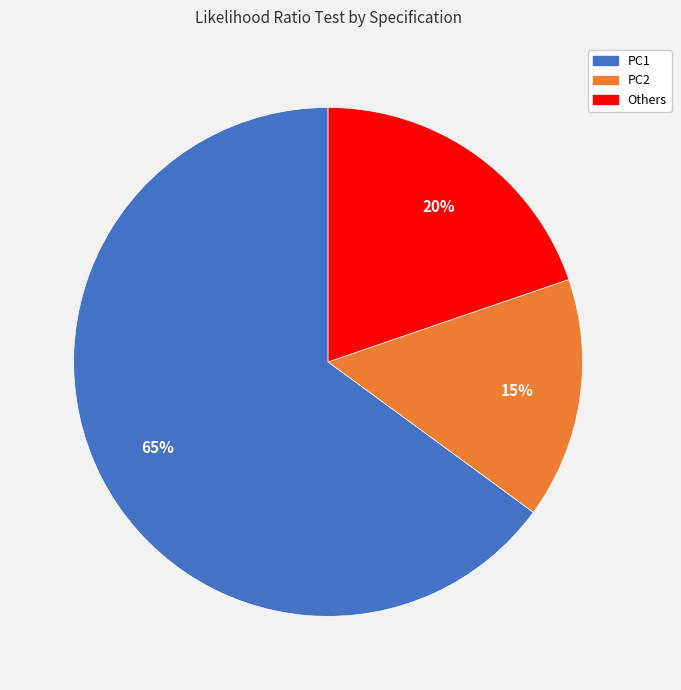

To the nearest percent, what is the average slice percentage?

33%